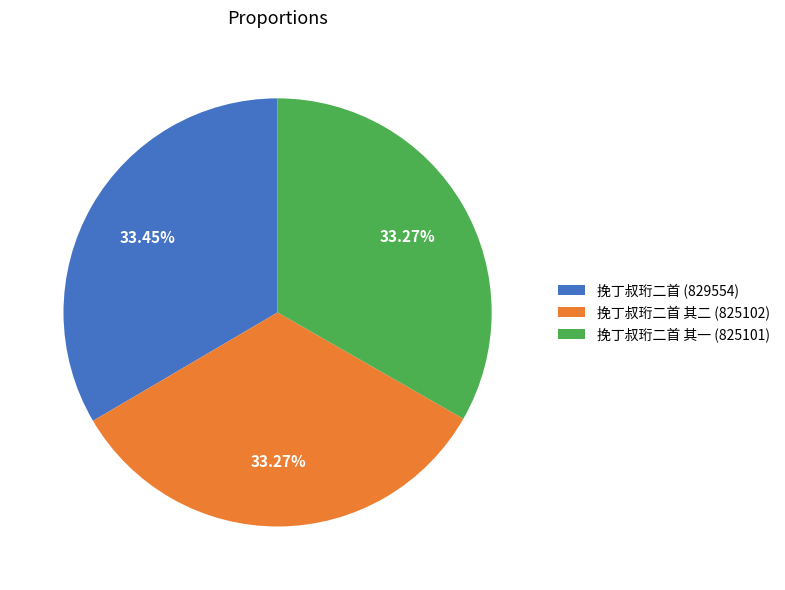

How many segments does this pie chart have?

3